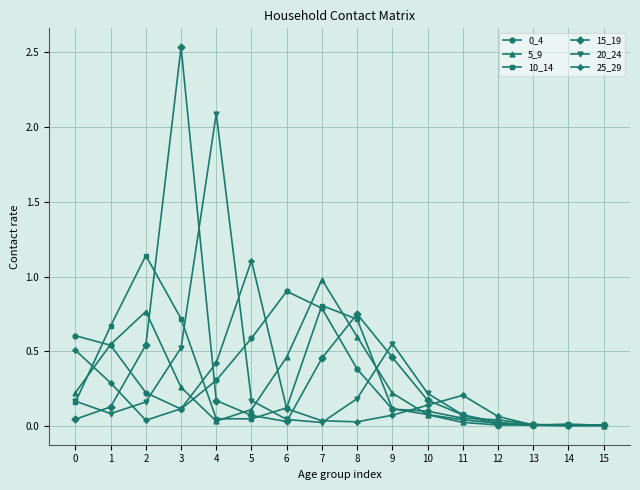

Is the value of 20_24 at 9 greater than the value of 0_4 at 13?

Yes